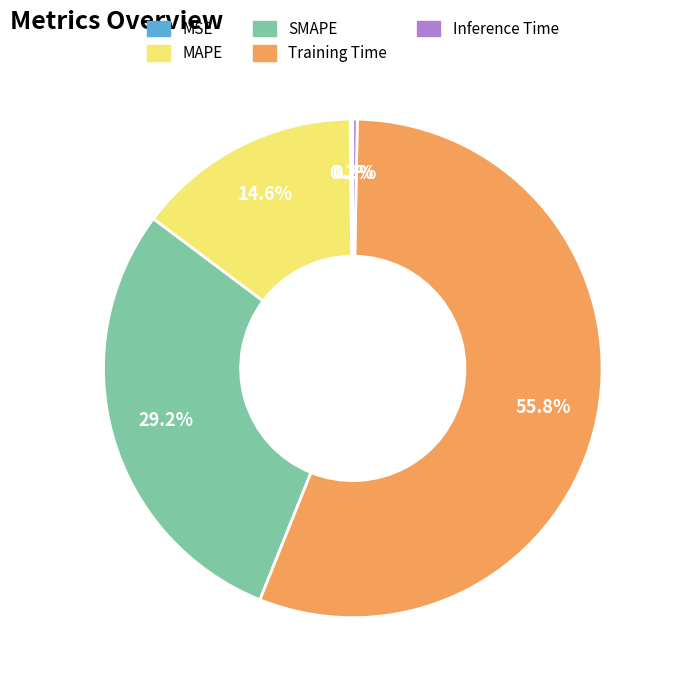

Between Training Time and SMAPE, which is larger?

Training Time